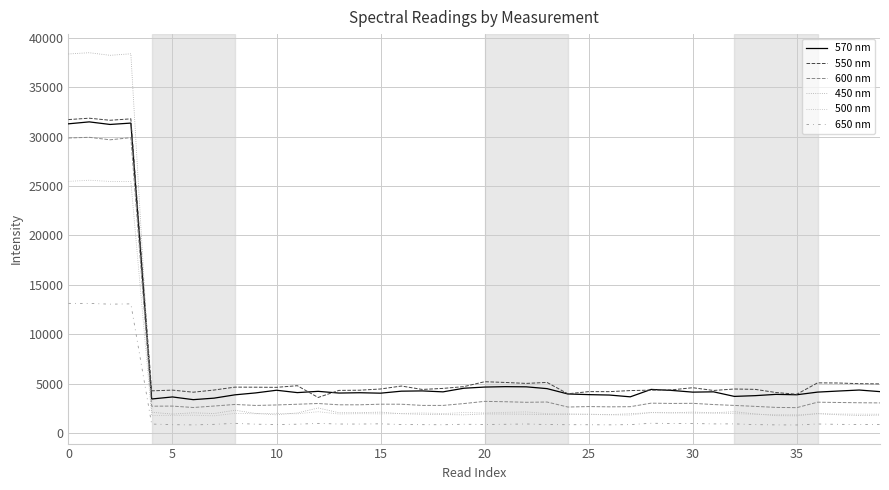

What are all the series names shown in the legend?

570 nm, 550 nm, 600 nm, 450 nm, 500 nm, 650 nm